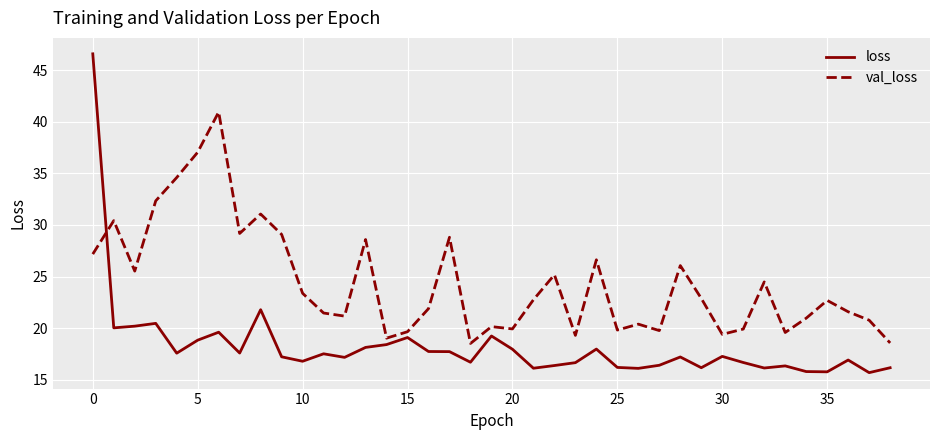

True or false: val_loss and loss cross at least once.

True